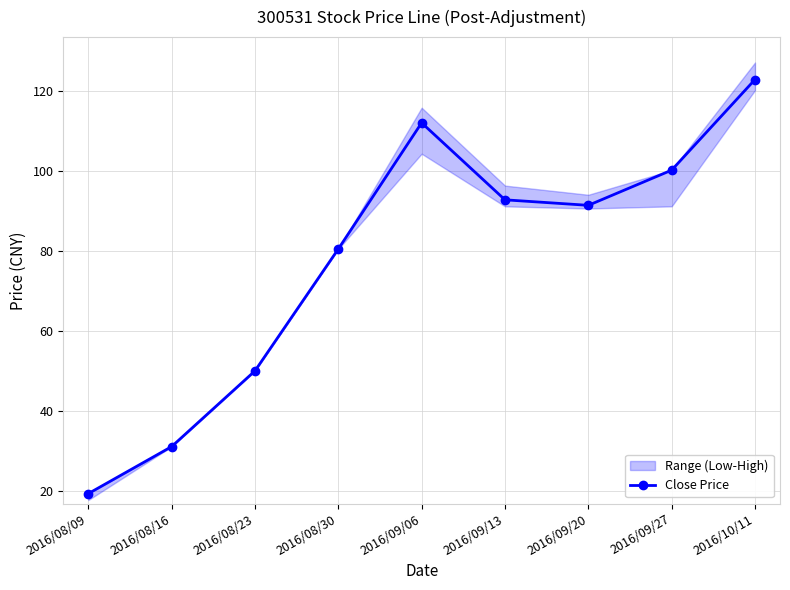

How many lines are shown in the chart?

1